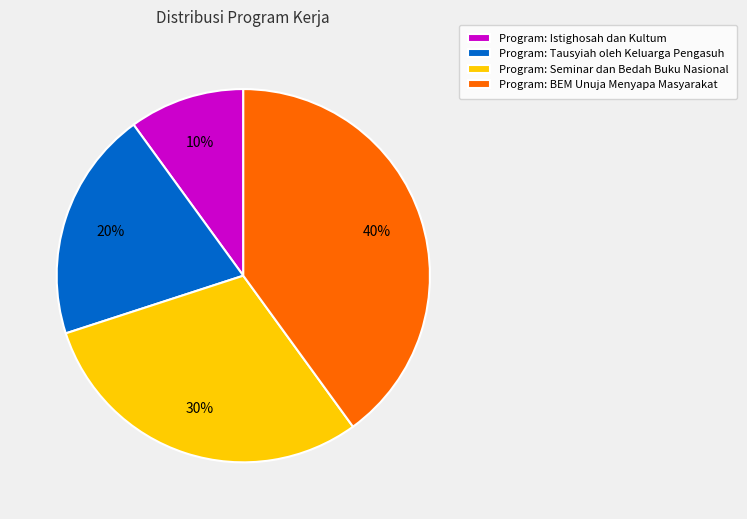

Count the number of slices in the pie.

4